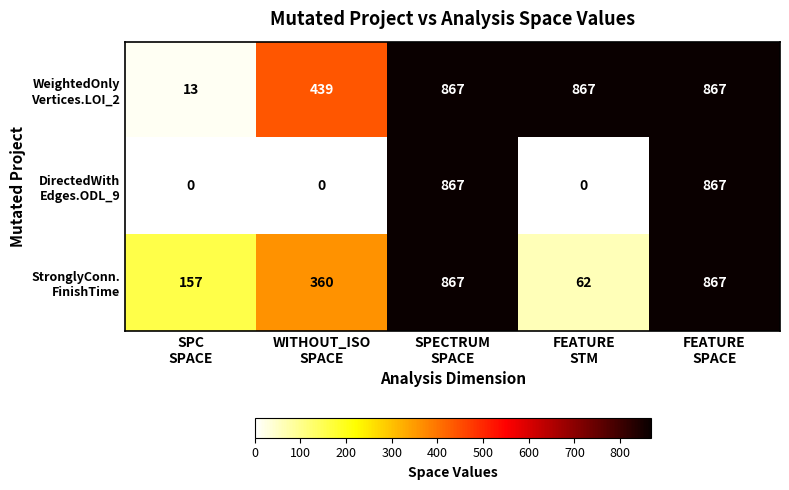

How many series are shown in this chart?

3